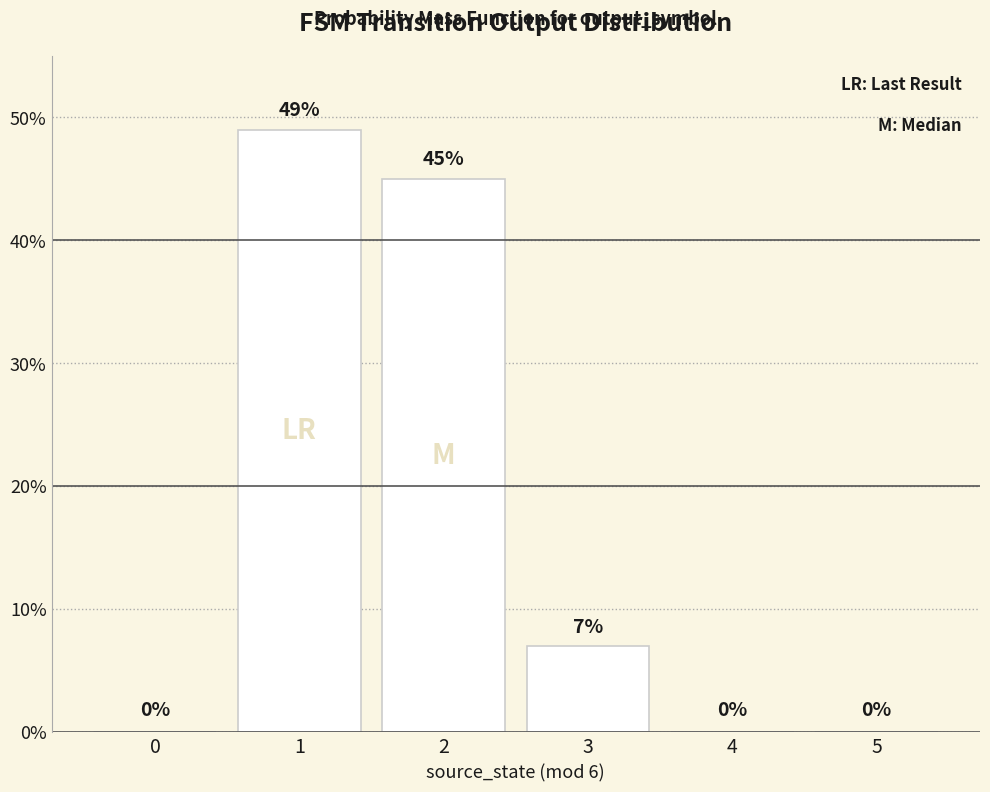

Are the bars grouped side by side (vs. stacked)?

No